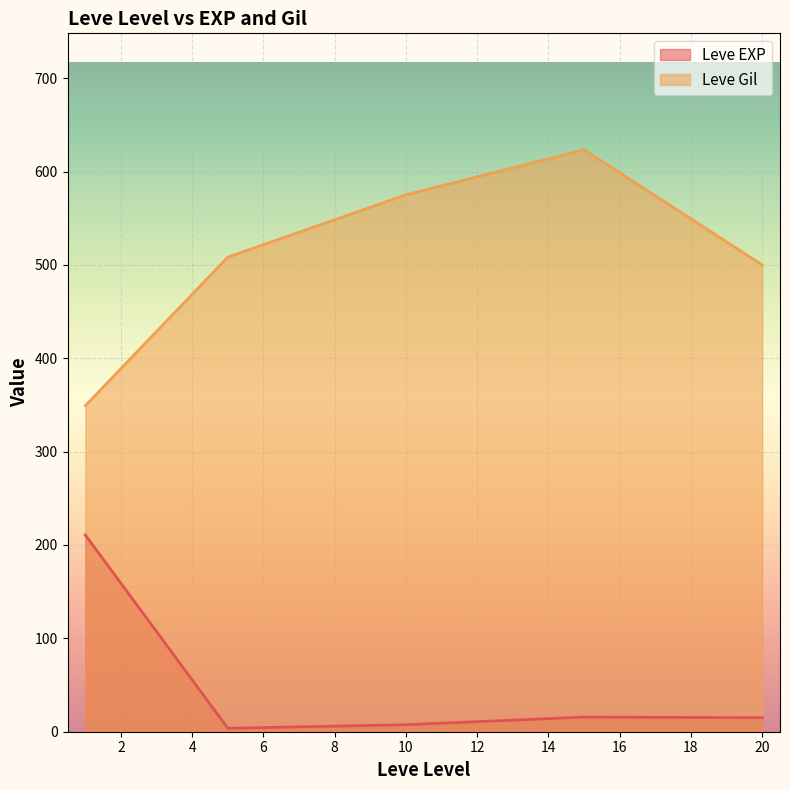

Which series has the largest total across all categories?

Leve Gil